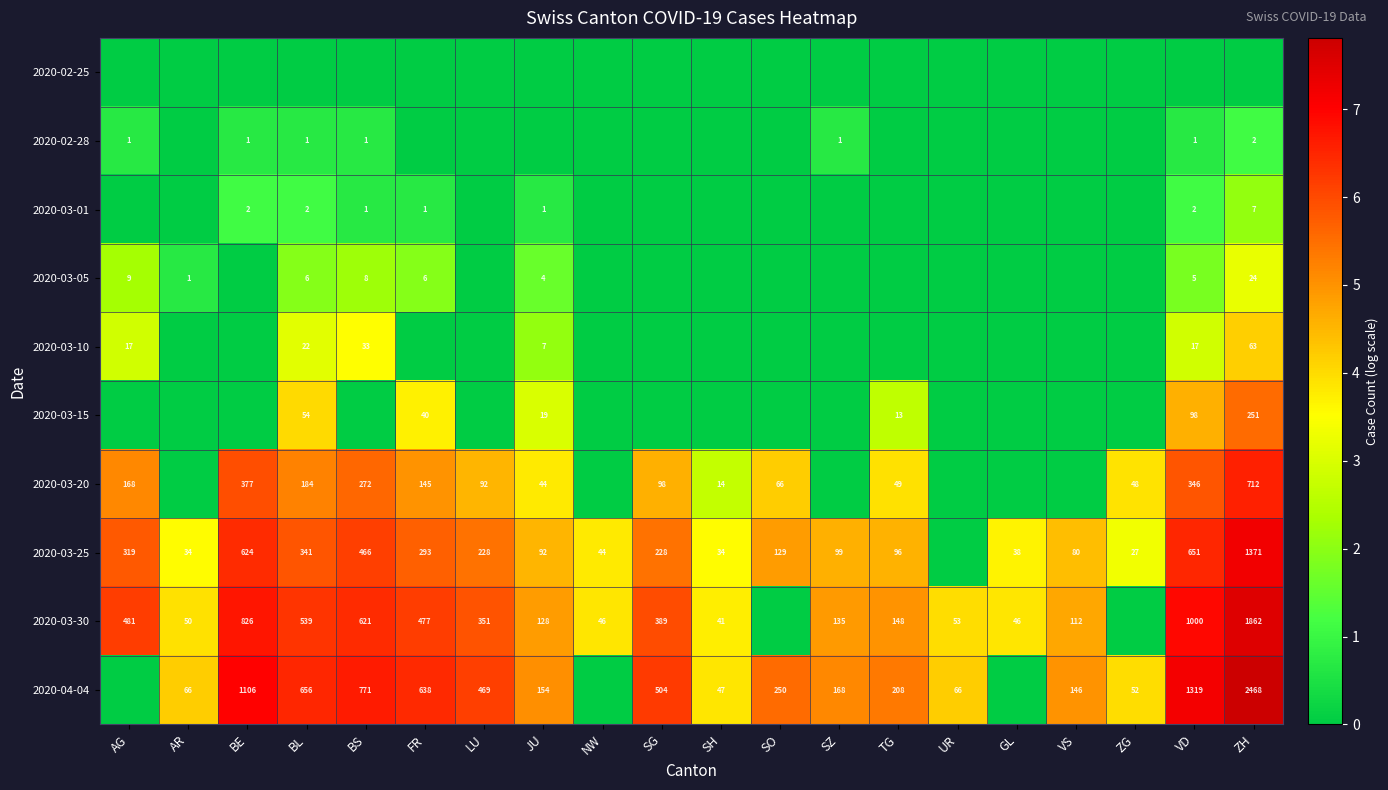

Is it true that 2020-03-30 equals 41 at SH?

True